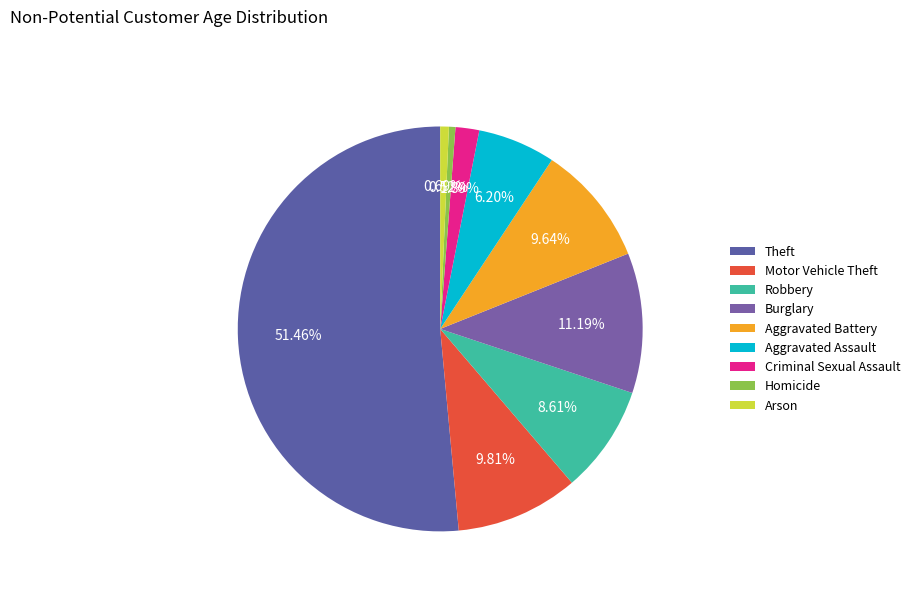

How much of the chart is everything except Motor Vehicle Theft?

90.2%